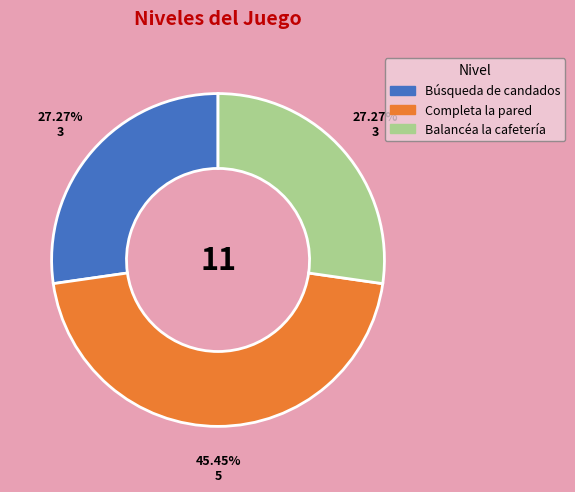

Does Balancéa la cafetería account for over 50% of the chart?

No